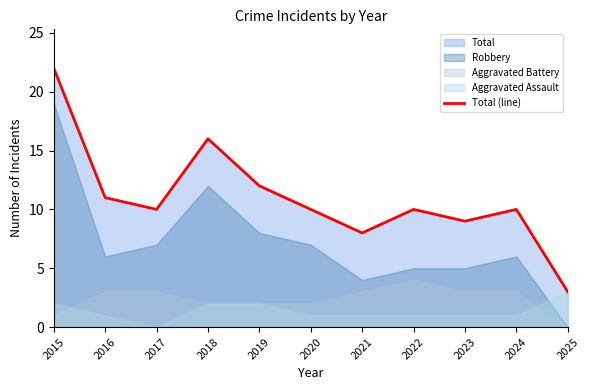

Reading left to right, what are all the values shown in this chart?

2015=22	2016=11	2017=10	2018=16	2019=12	2020=10	2021=8	2022=10	2023=9	2024=10	2025=3